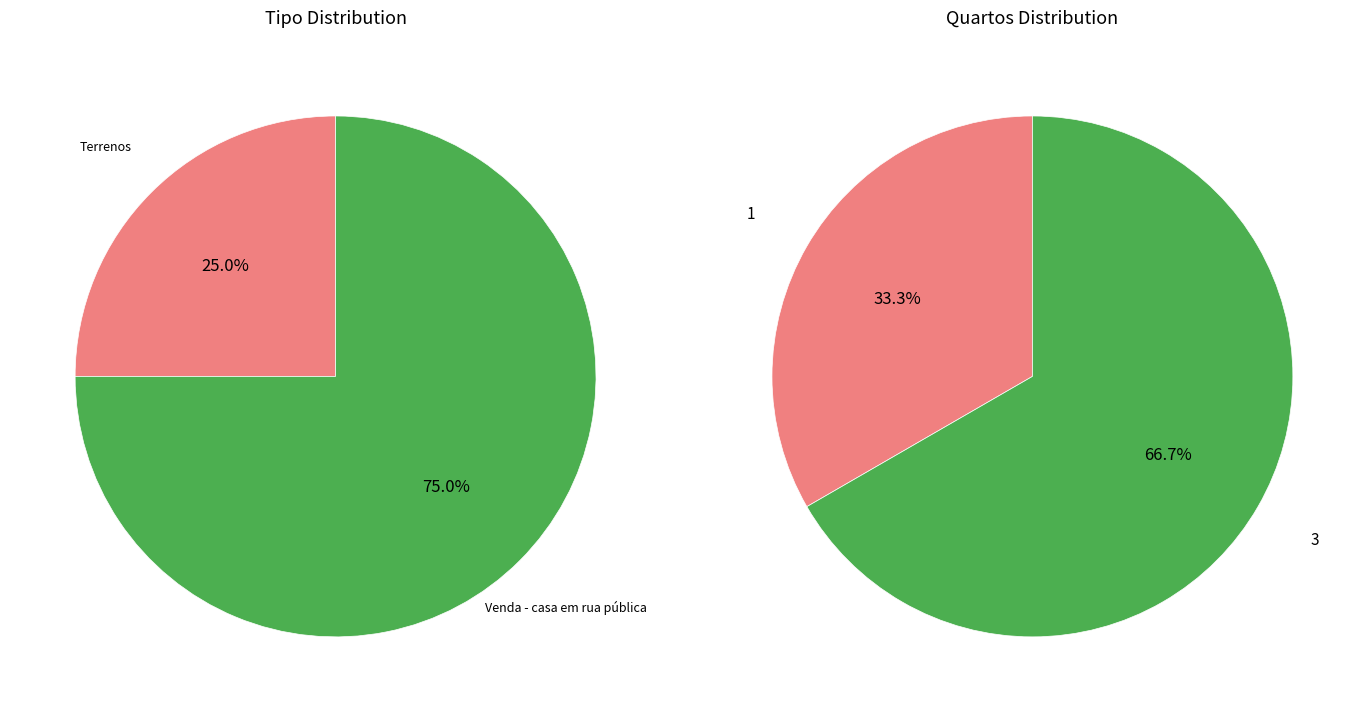

Which category has the biggest portion of the pie?

Venda - casa em rua pública